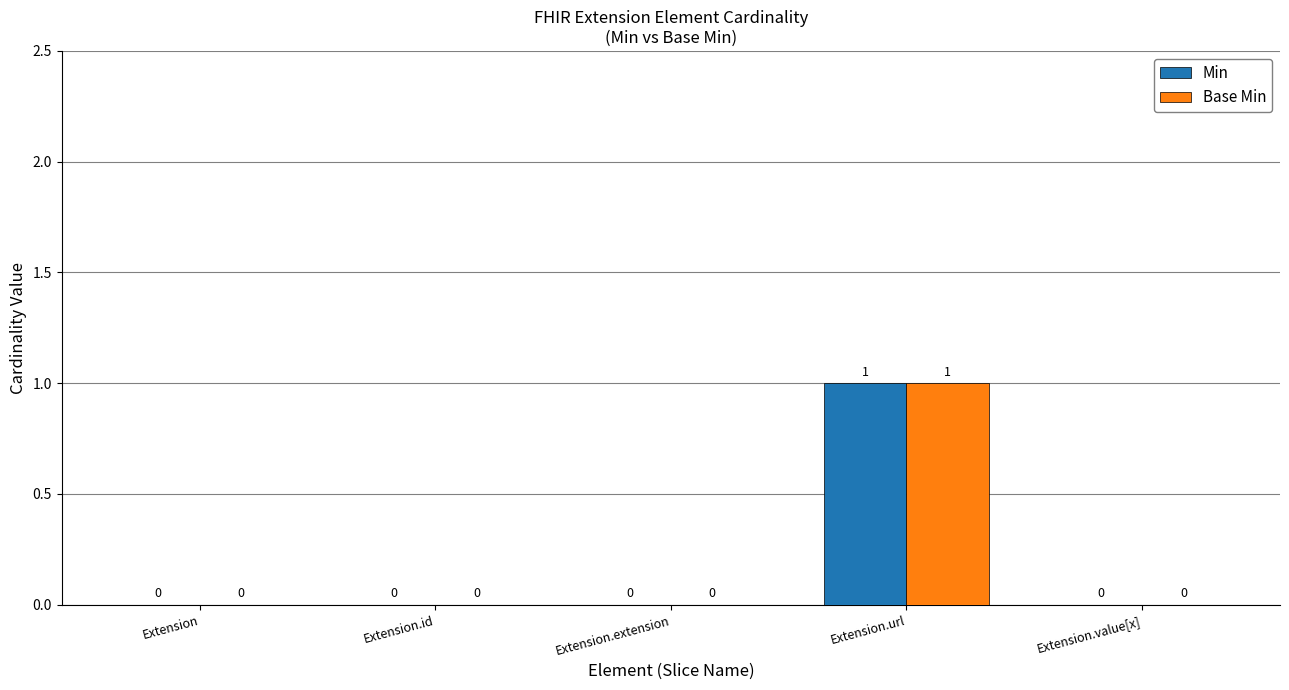

What are all the series names shown in the legend?

Min, Base Min